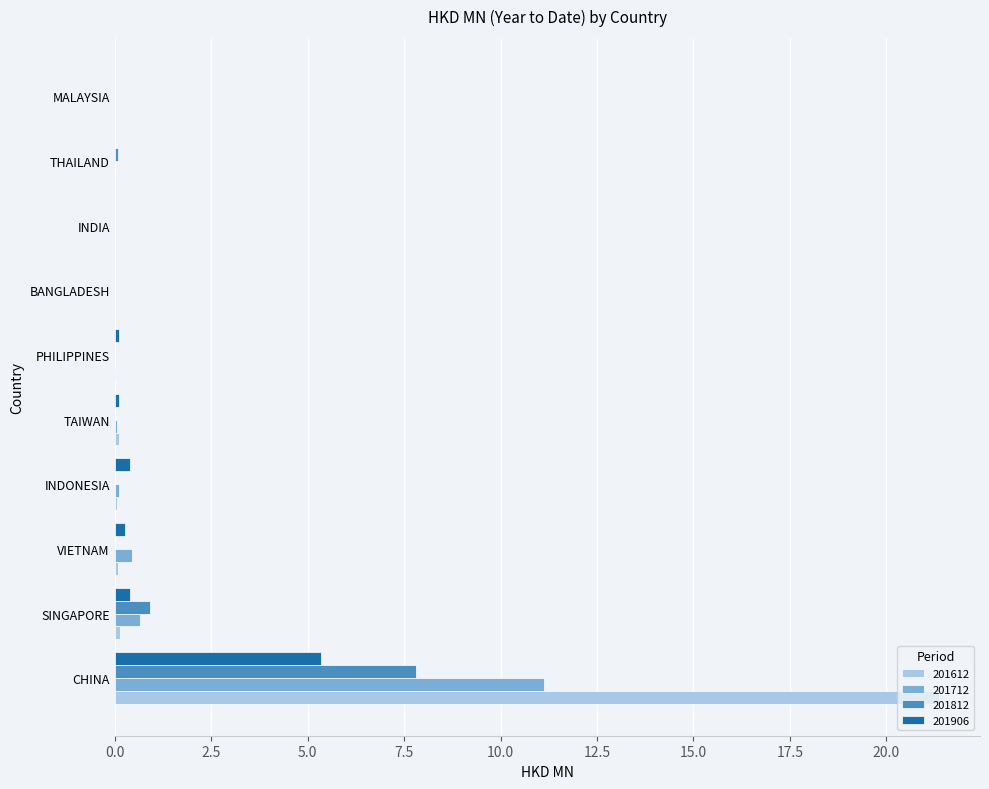

Which series has the widest spread of values?

201612